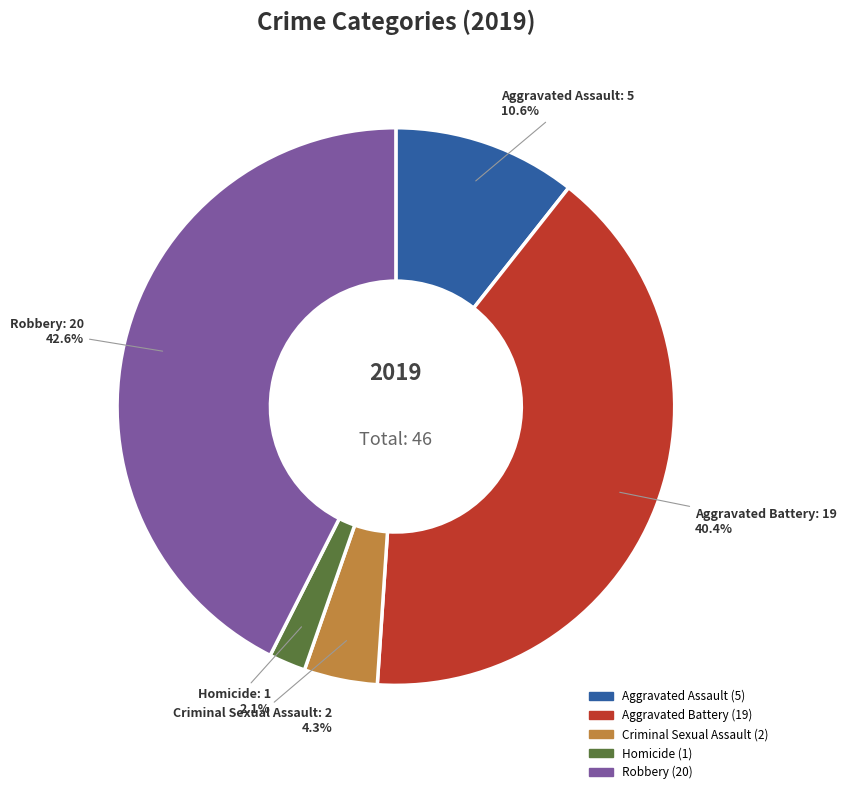

Rank the categories by value from highest to lowest.

Robbery, Aggravated Battery, Aggravated Assault, Criminal Sexual Assault, Homicide